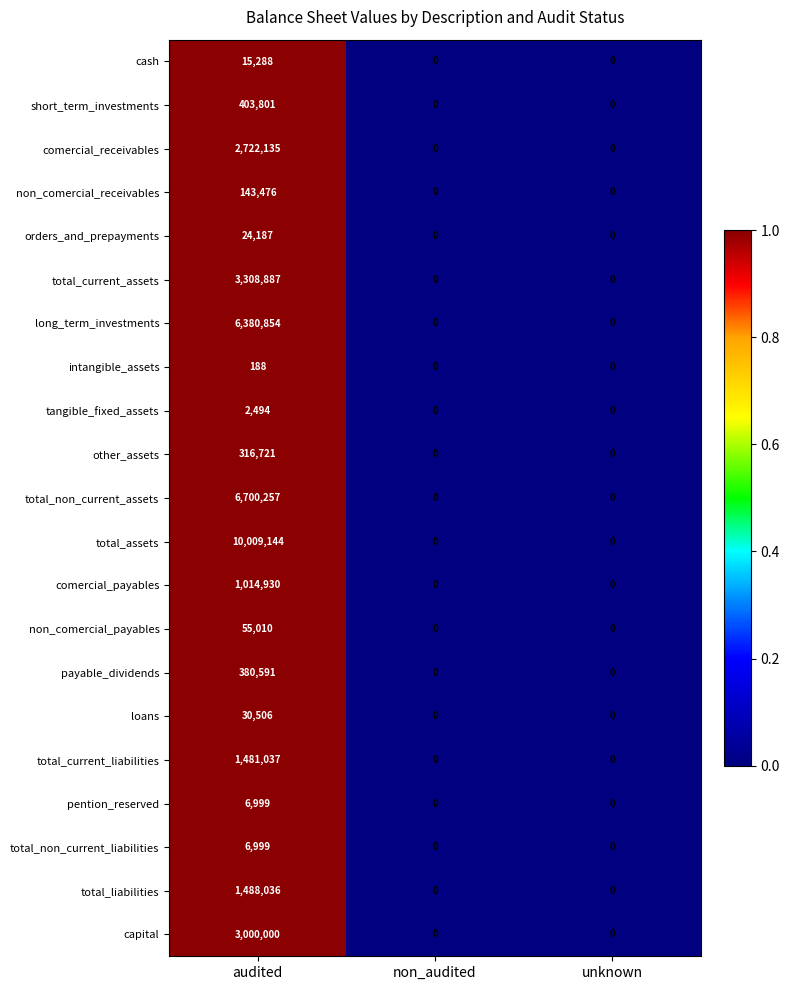

What is the difference between the maximum and minimum values in the comercial_receivables series?

2722135